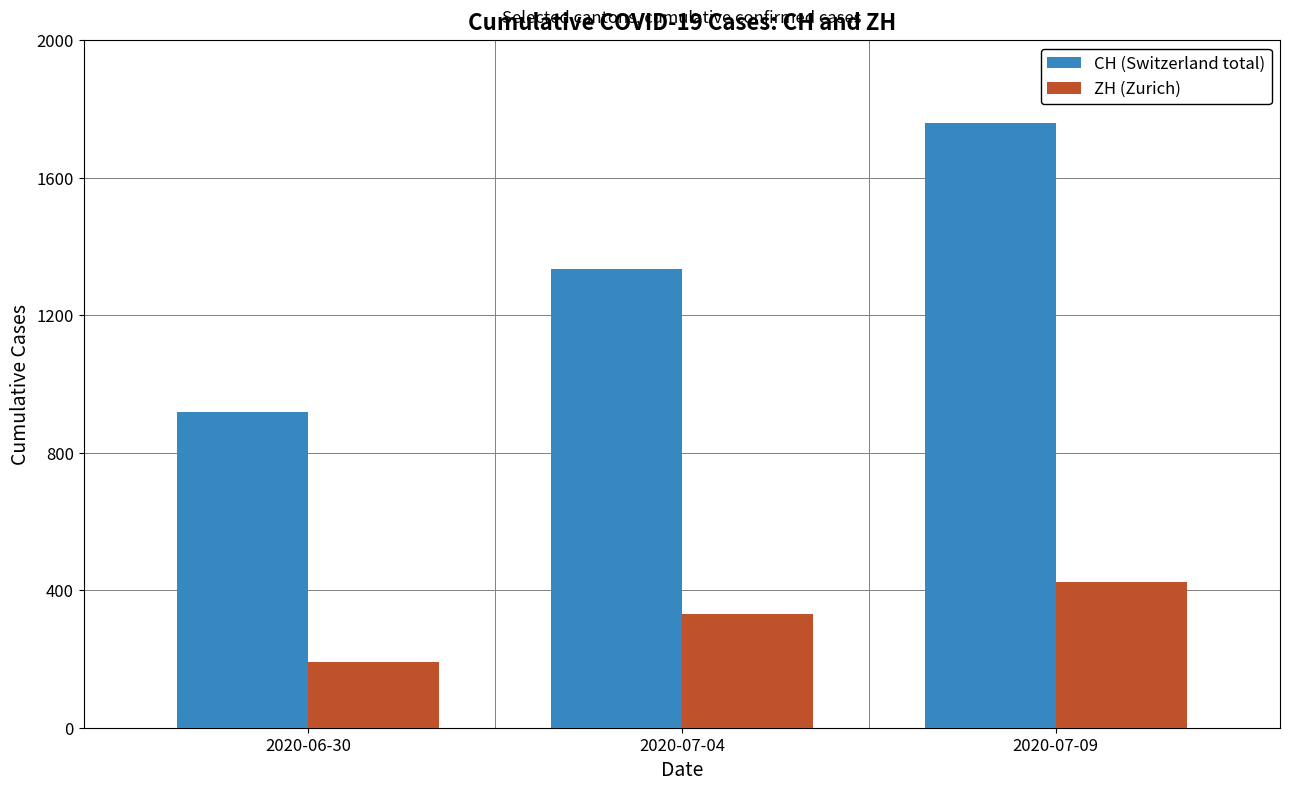

What is the value of the ZH (Zurich) bar at the 1st from the left?

190